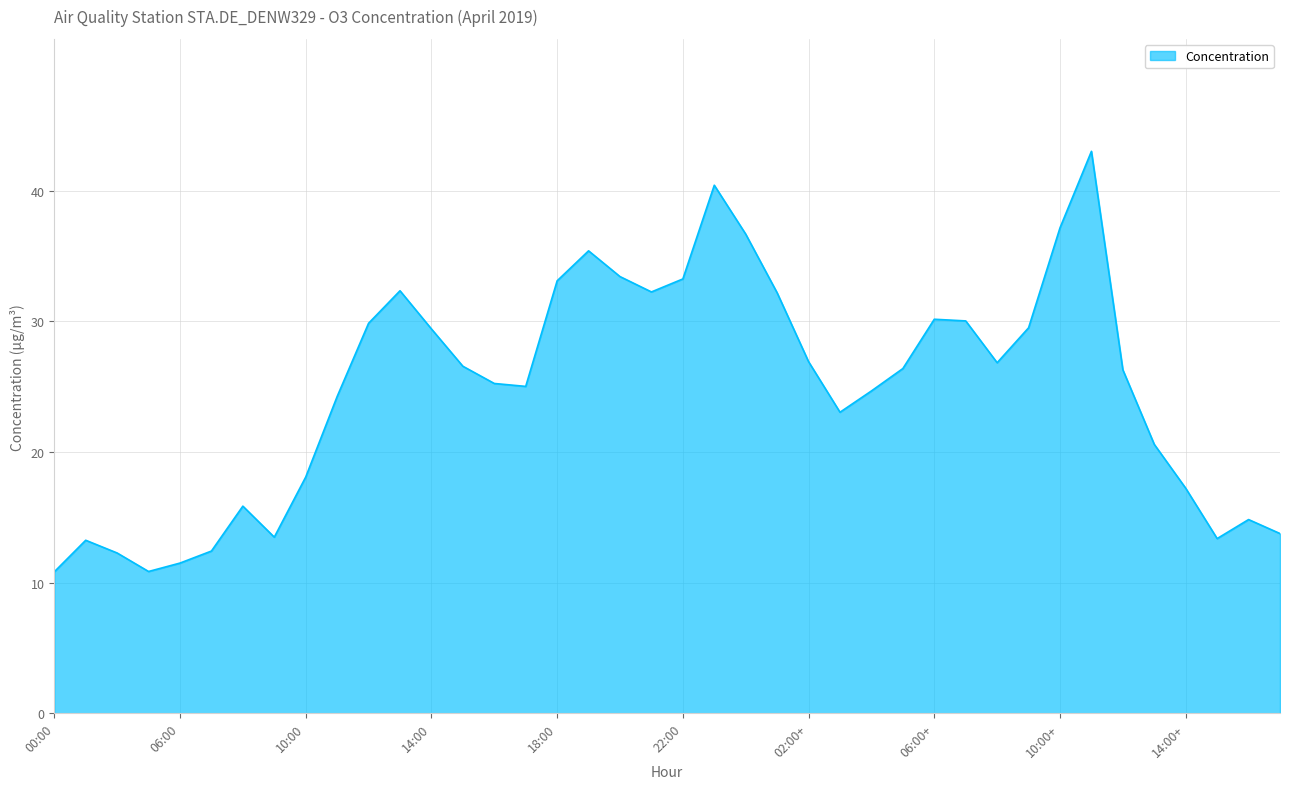

What is the maximum value shown in the chart?

43.0